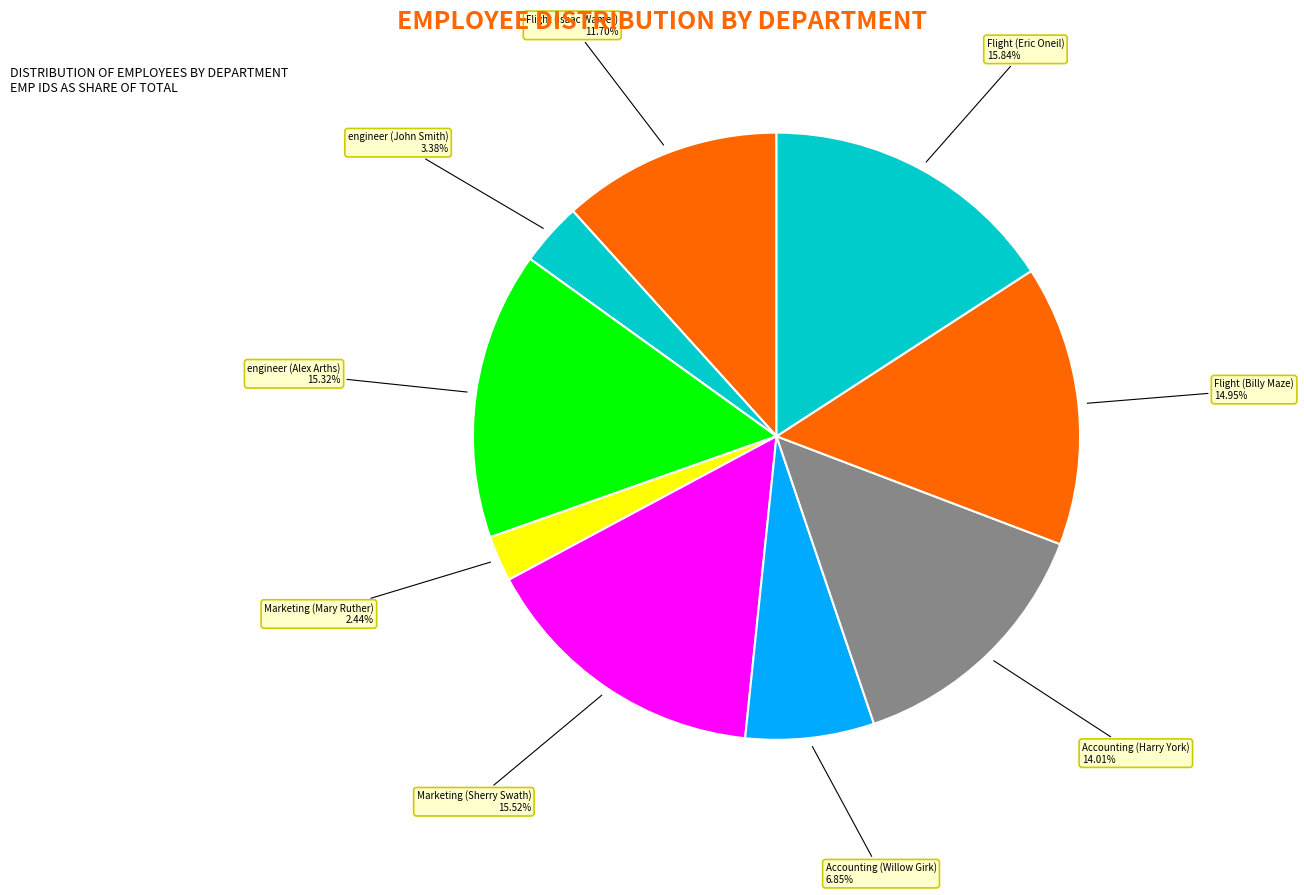

Combined, what portion of the pie is Flight (Isaac Wamer) and Flight (Eric Oneil)?

27.5%